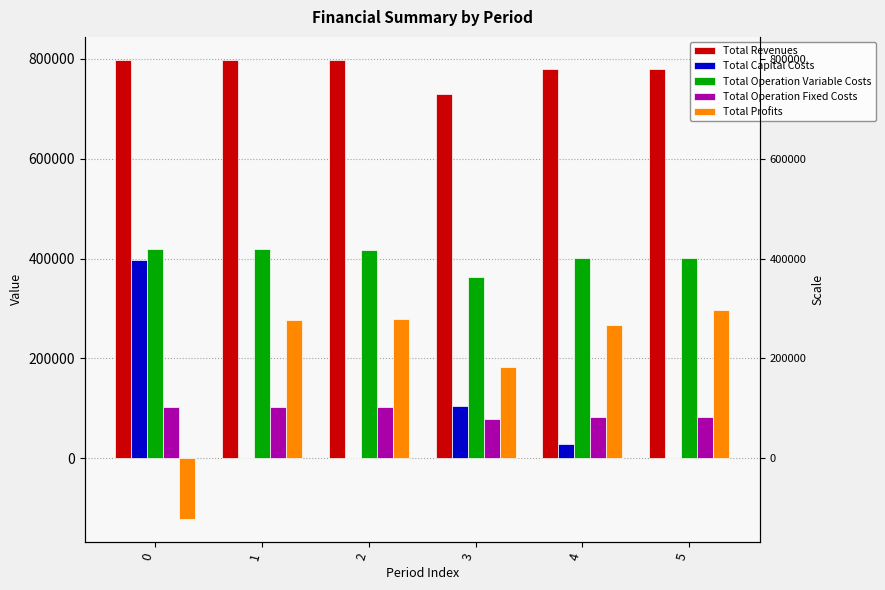

Which series has the largest total across all categories?

Total Revenues